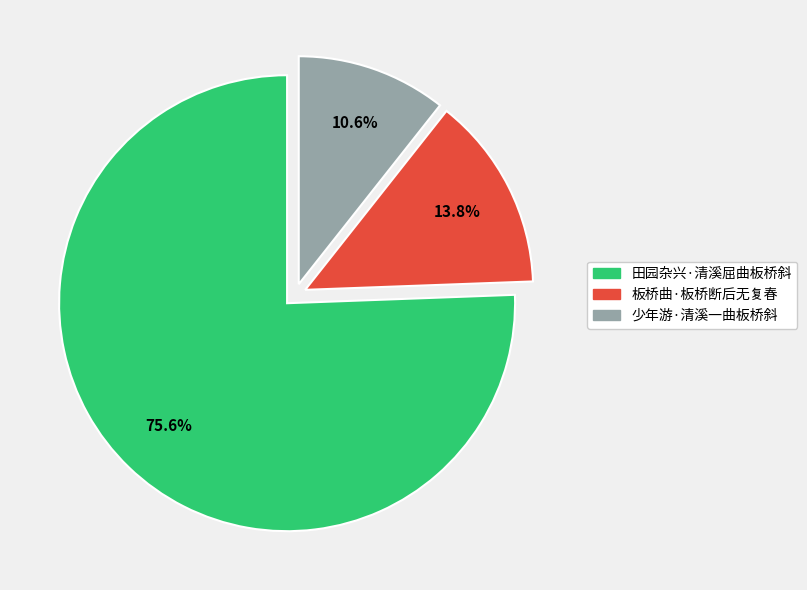

Is the sum of 板桥曲·板桥断后无复春 and 少年游·清溪一曲板桥斜 greater than half?

No